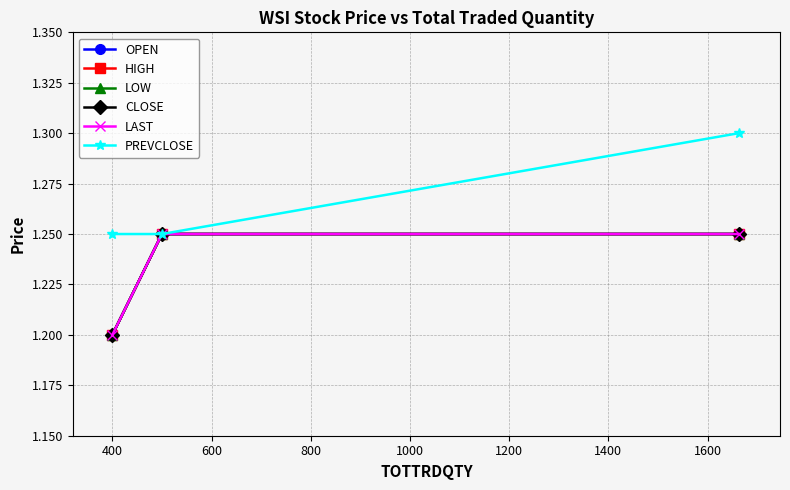

Does the chart have visible grid lines?

Yes